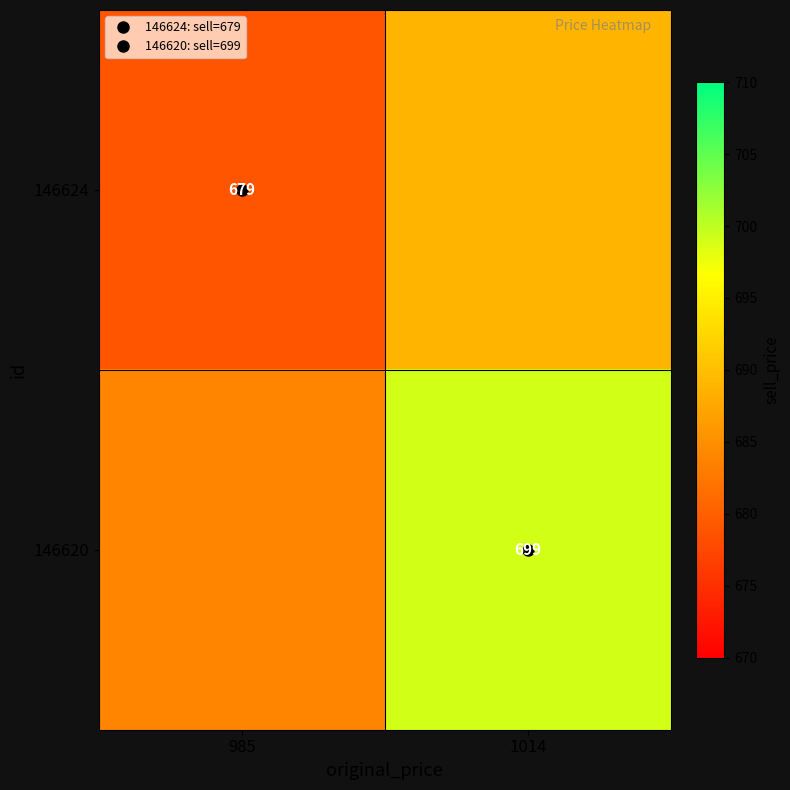

True or false: 146620 has a value of 684 at 985.

True